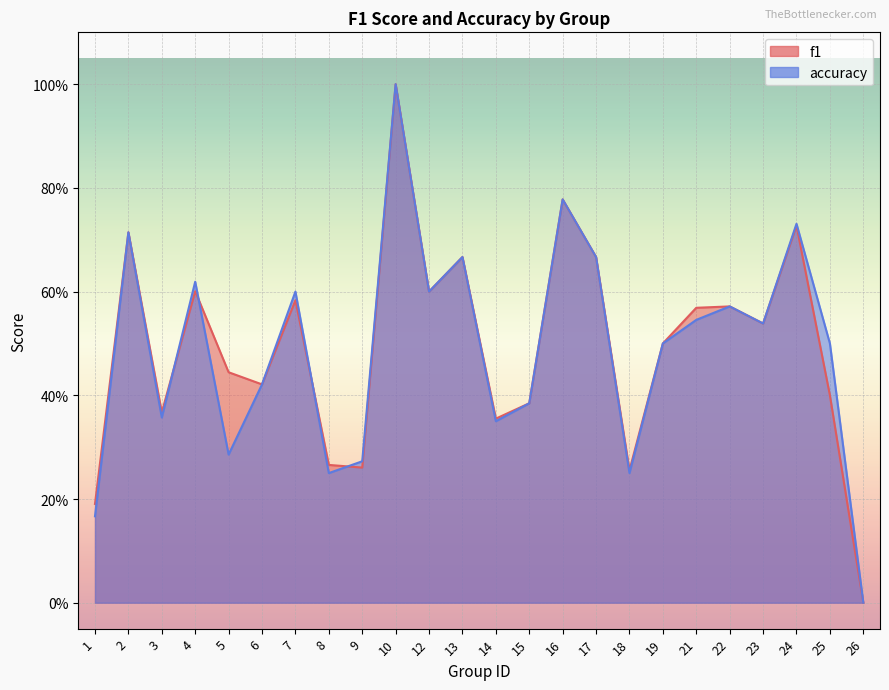

How many accuracy values are between 0 and 1?

24